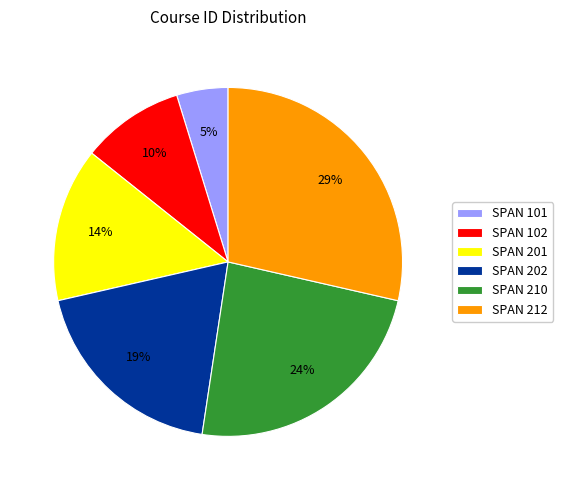

Do SPAN 102 and SPAN 202 together represent more than half of the pie?

No